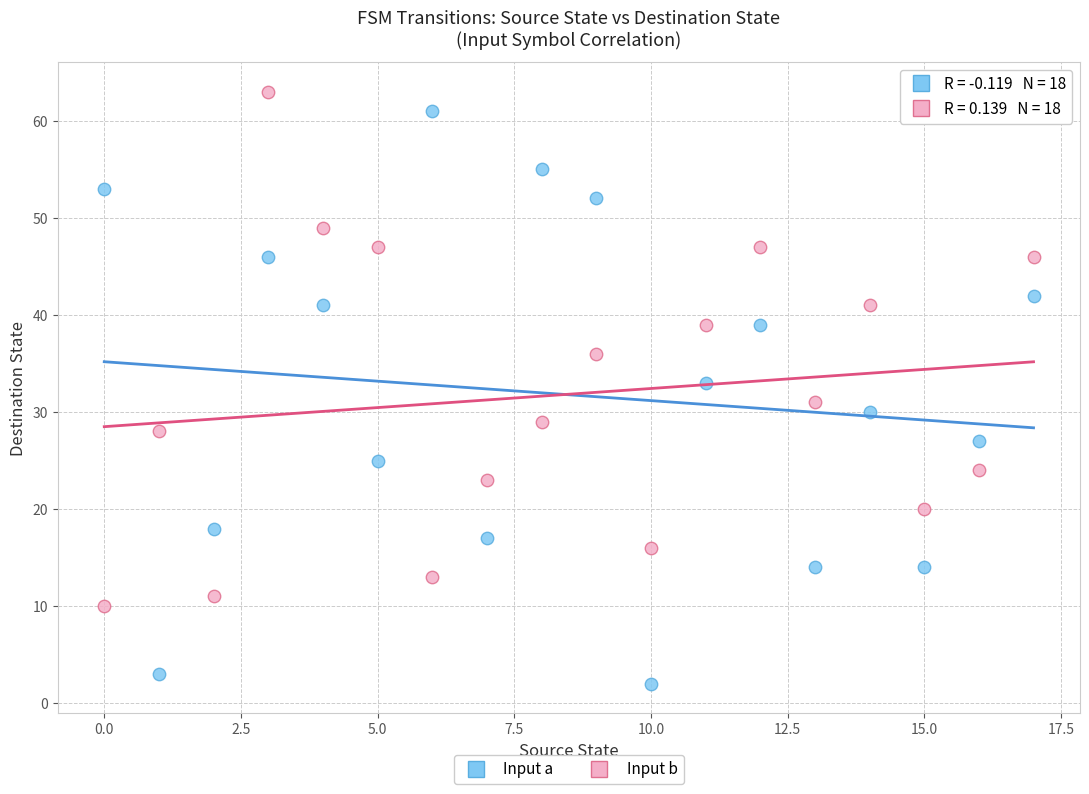

Which series reaches the minimum Y coordinate?

Input a